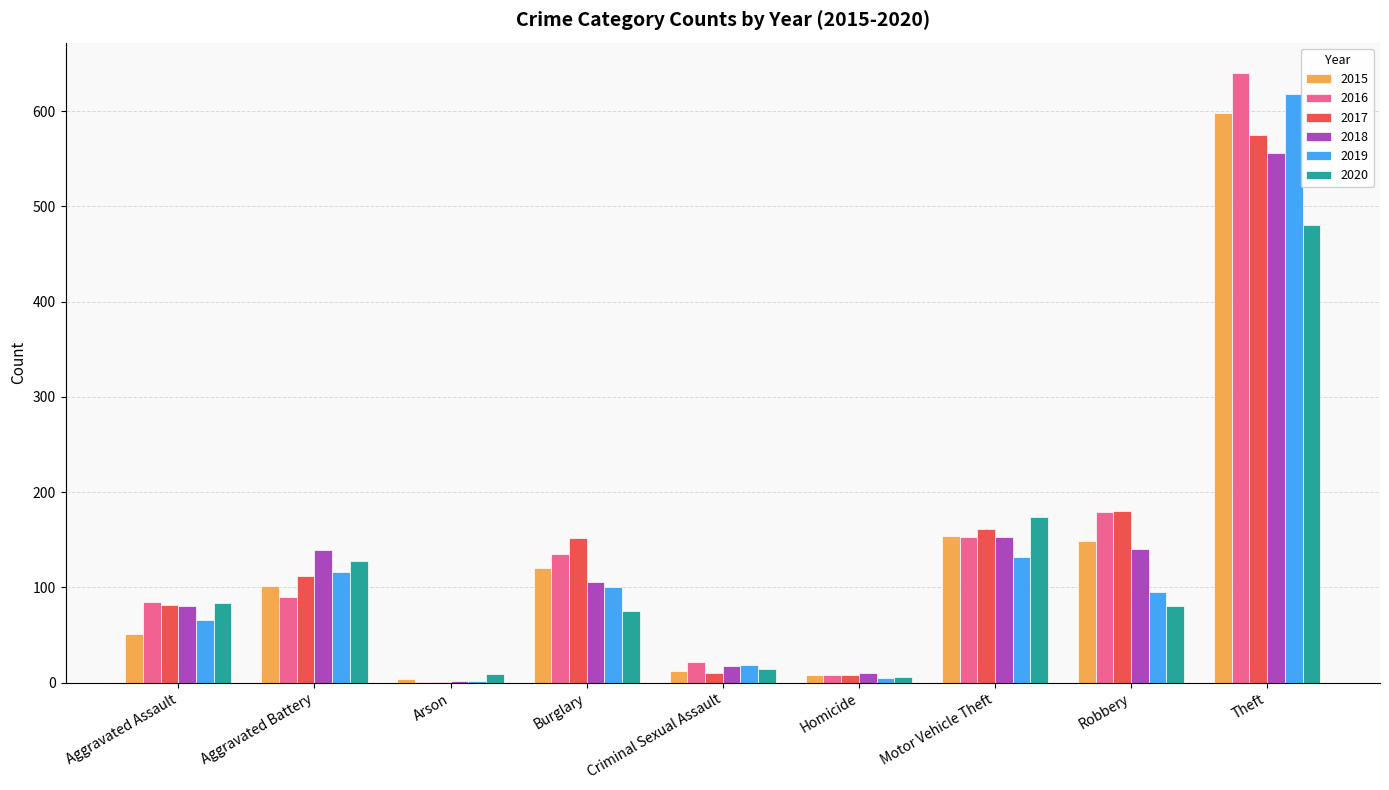

What is the average value of the 2019 series?

128